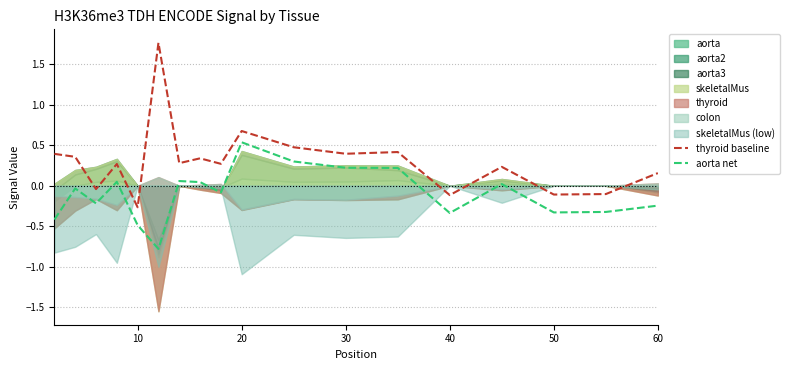

What is the average value of the thyroid baseline series?

0.3